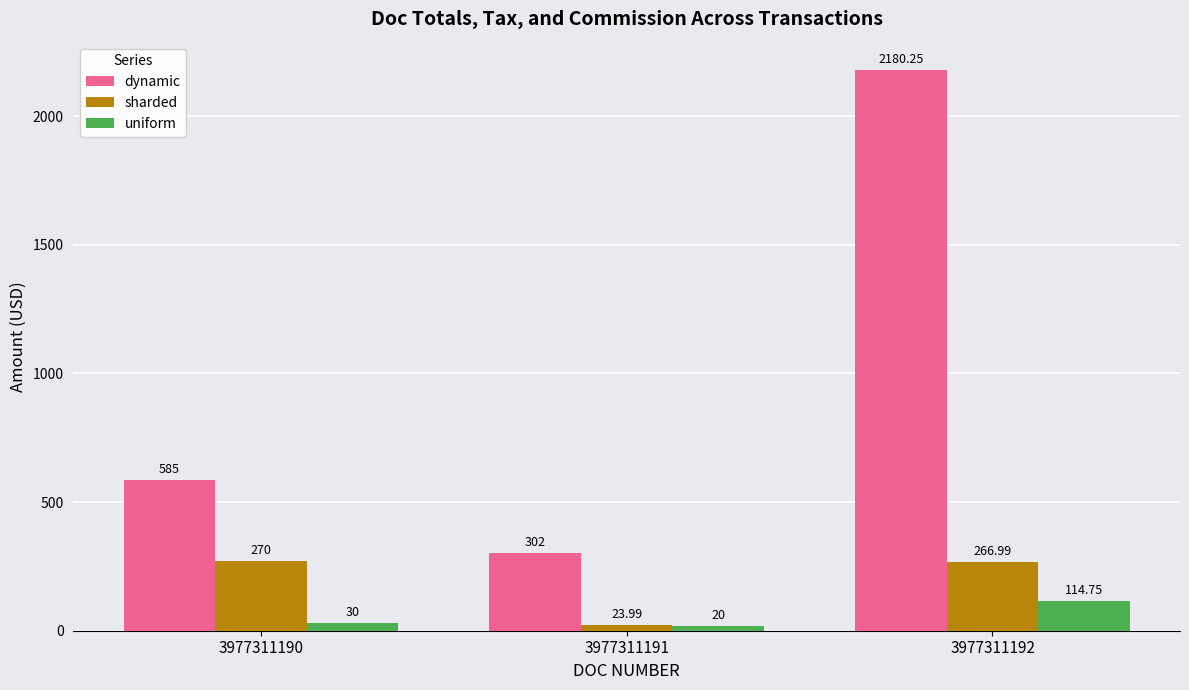

What is the sum of the dynamic values at 3977311190 and 3977311191?

887.0